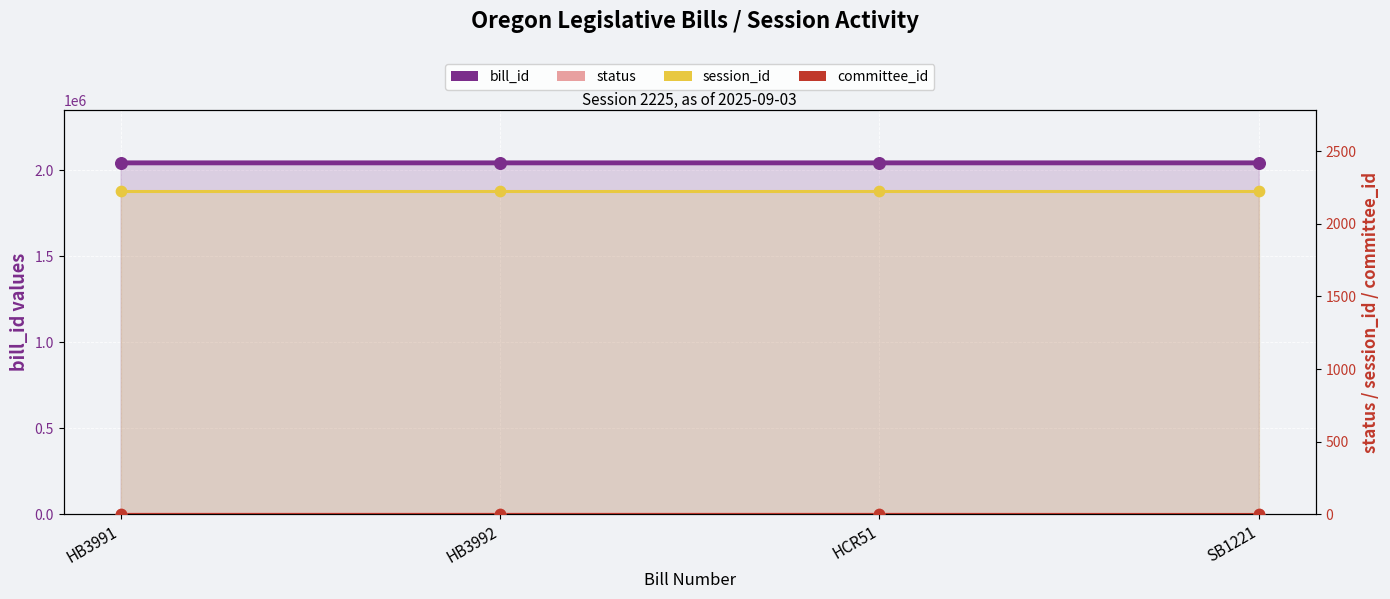

Which series has the largest total across all categories?

bill_id